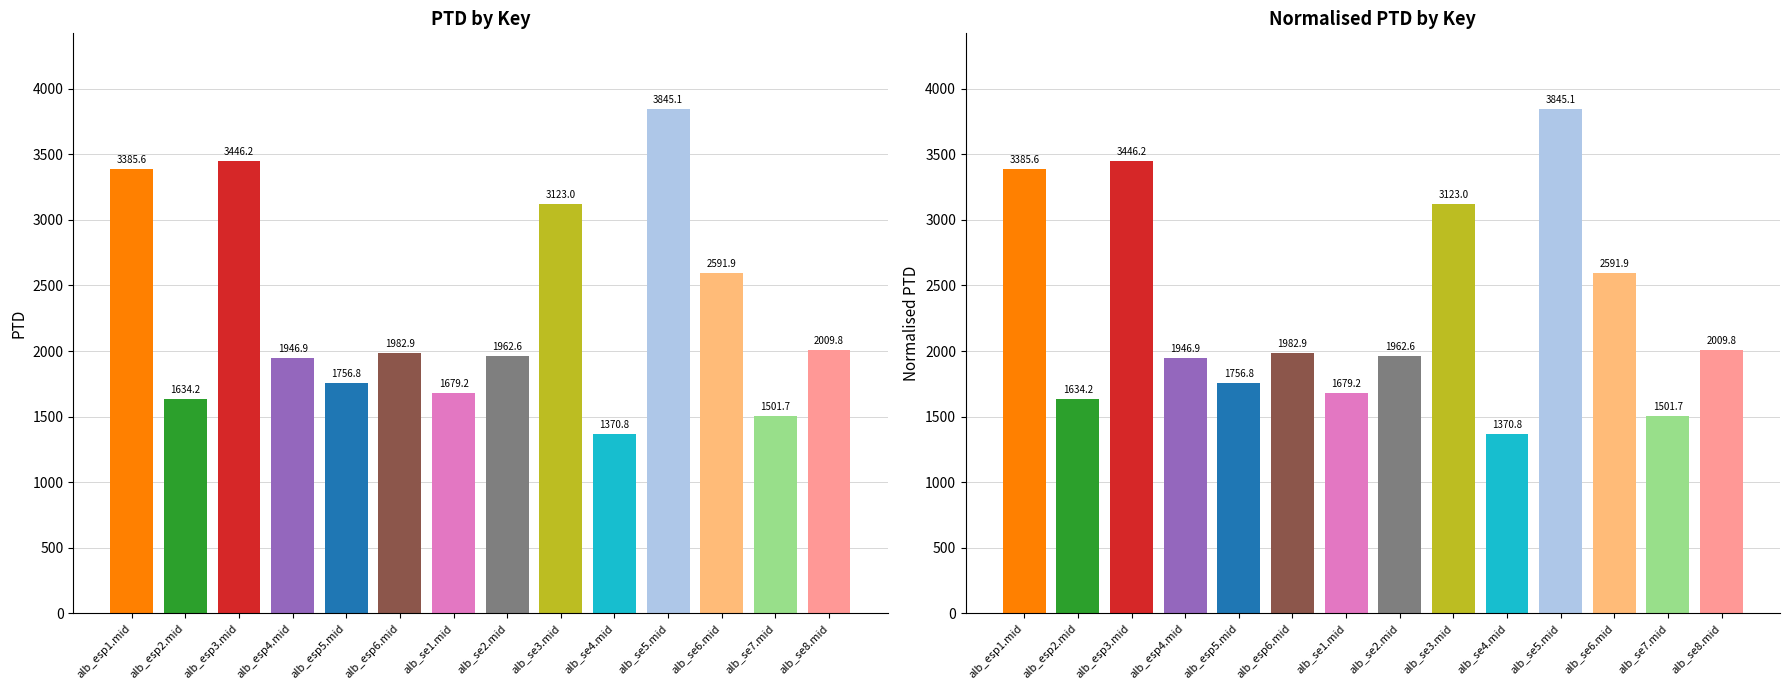

What is the value of the Normalised PTD bar at the 11th from the left?

3845.1